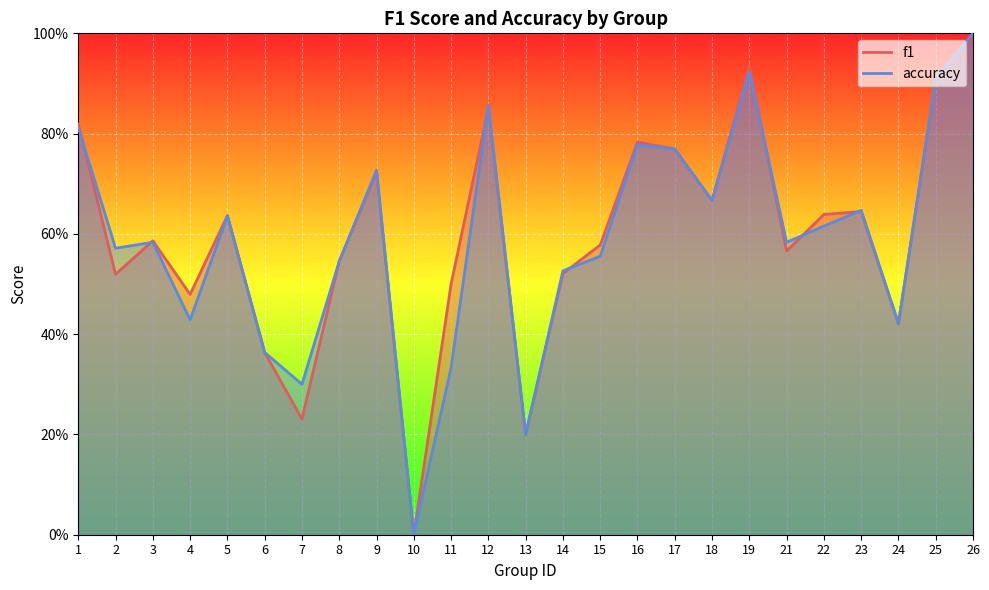

In accuracy, how many points are lower than both neighbors (excluding endpoints)?

8